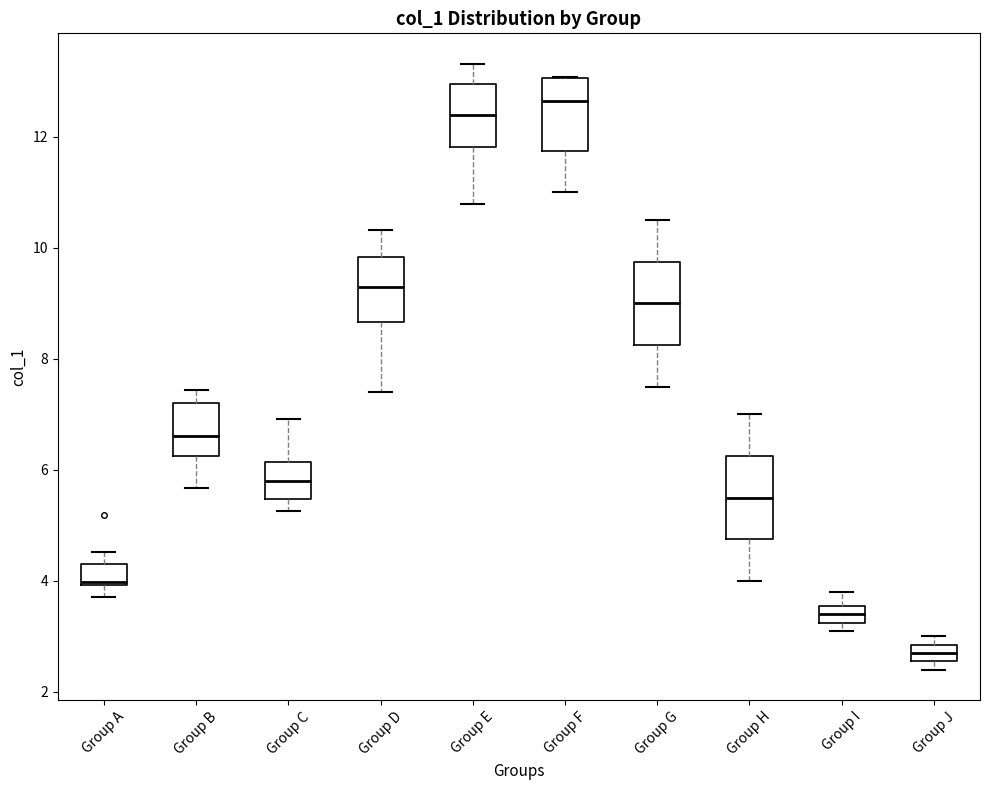

Where does the lower whisker of the box for Group C end on the y-axis? The values are not printed on the chart, so give them approximately, as read against the axis.

5.2